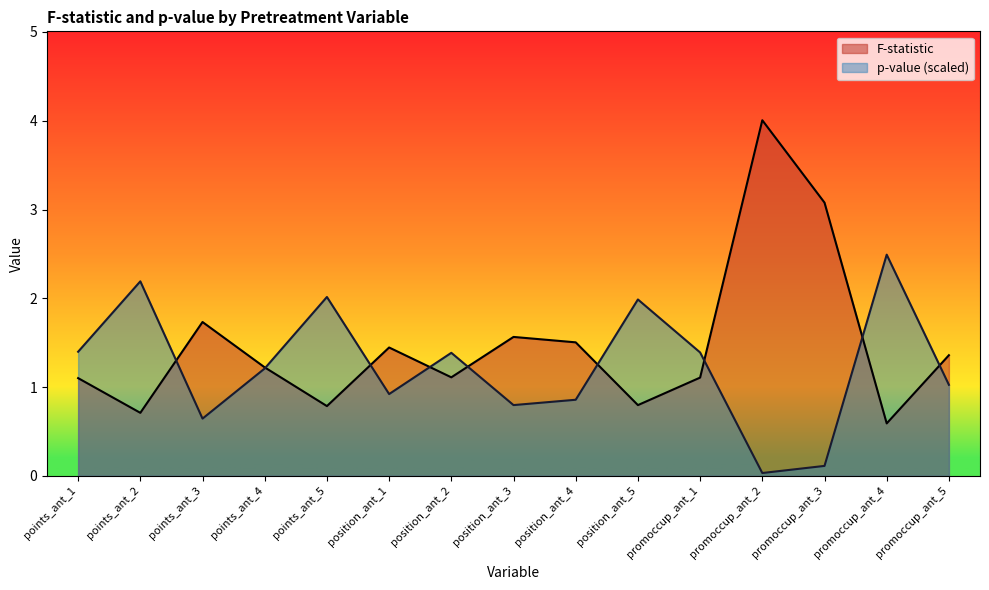

How many lines are shown in the chart?

2